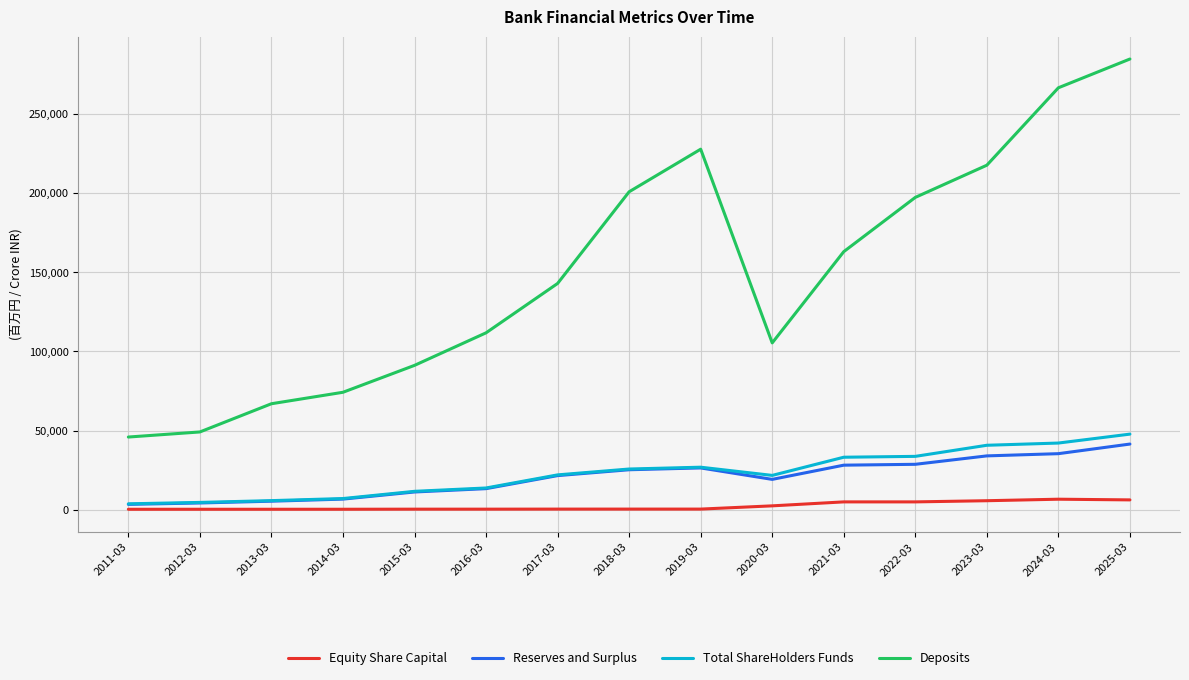

What is the greatest value displayed?

284525.1